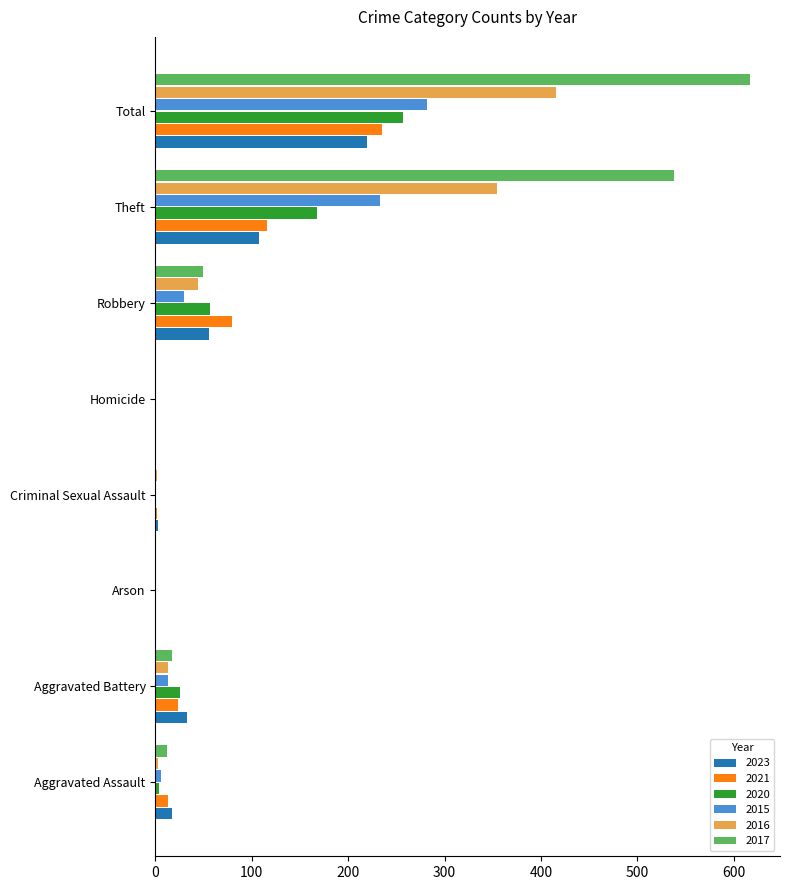

Where is 2015 nearest to the value 141?

Theft